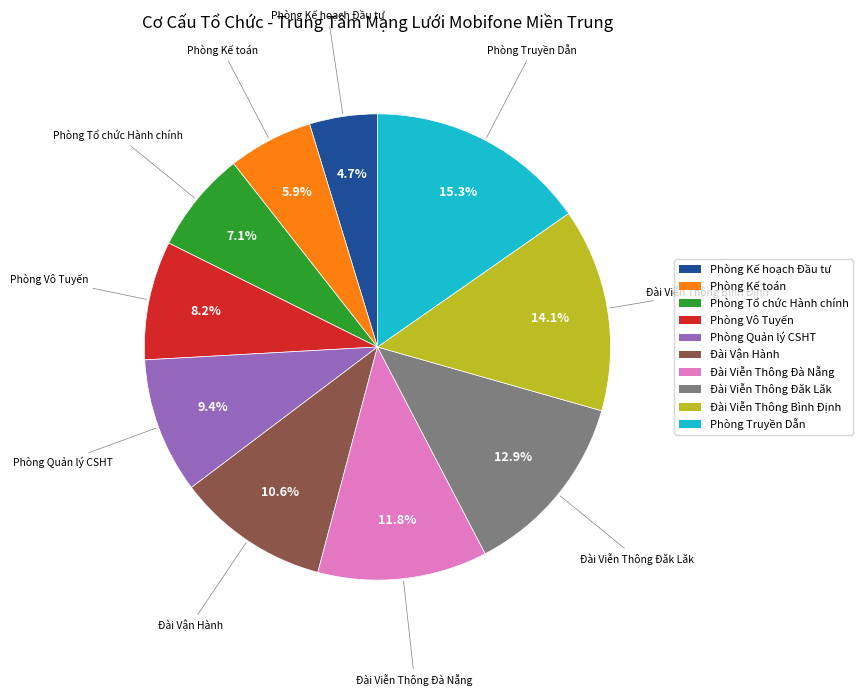

Which category has the smallest portion of the pie?

Phòng Kế hoạch Đầu tư